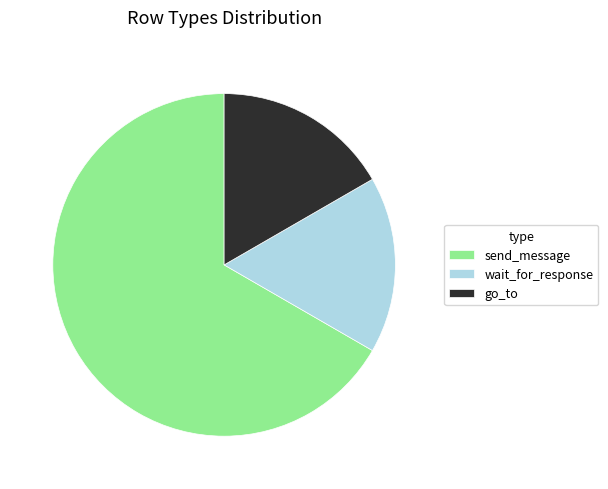

How many segments does this pie chart have?

3